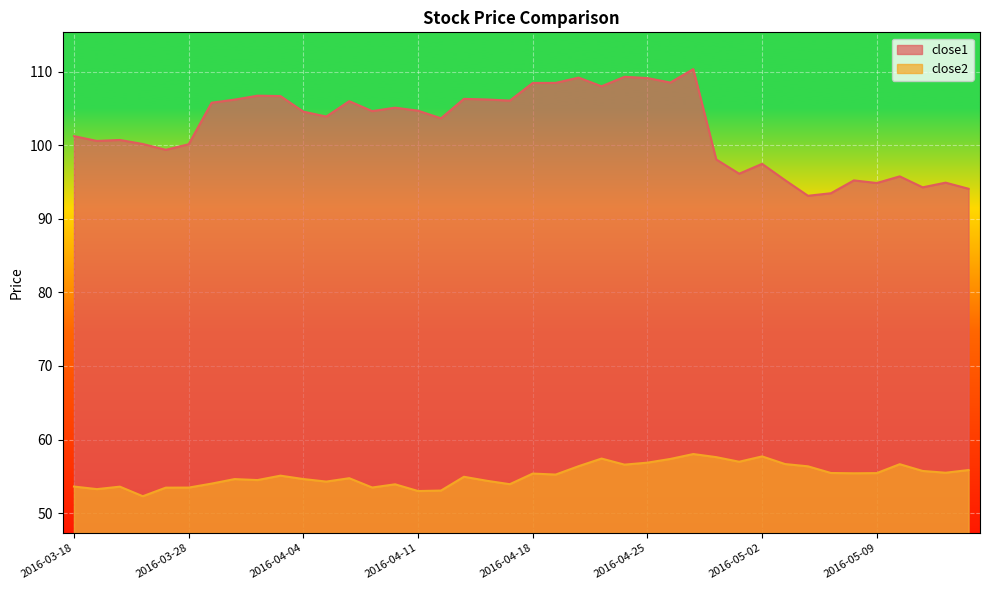

Which series changed the most between 2016-04-14 and 2016-05-03?

close1